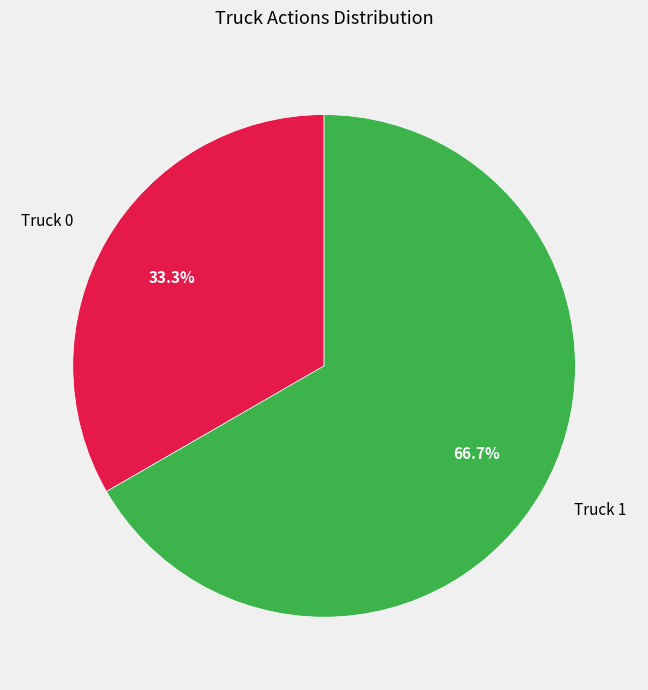

Rank the categories by value from lowest to highest.

Truck 0, Truck 1